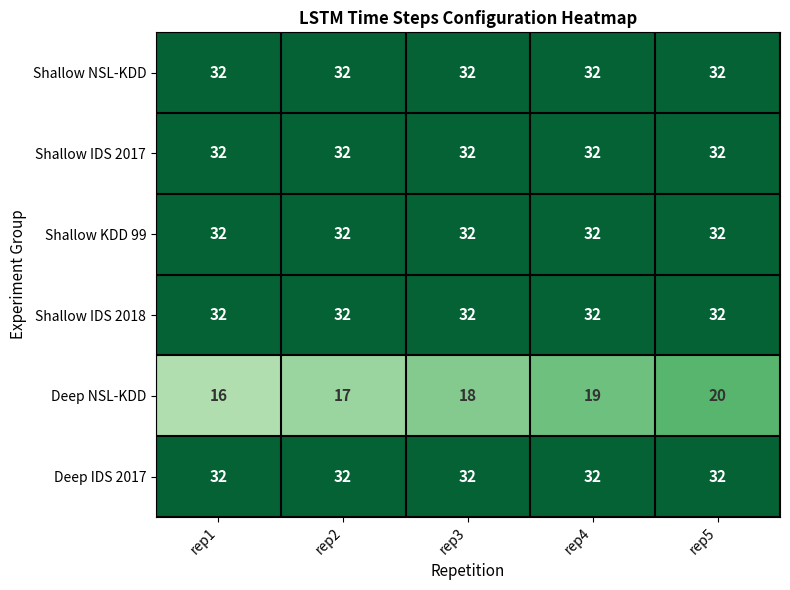

What is the sum of the Shallow KDD 99 values at rep1 and rep2?

64